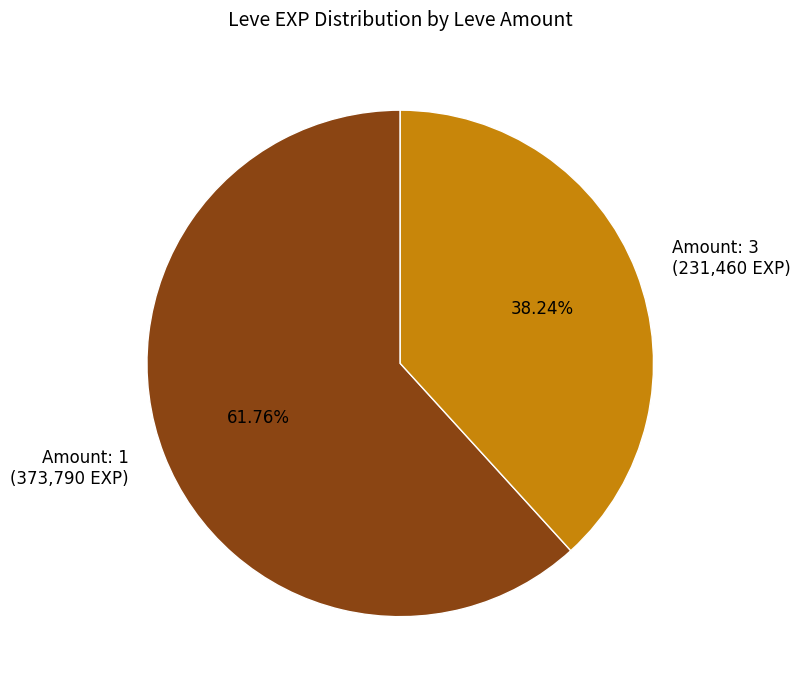

Is the sum of Amount: 3 (231,460 EXP) and Amount: 1 (373,790 EXP) greater than half?

Yes